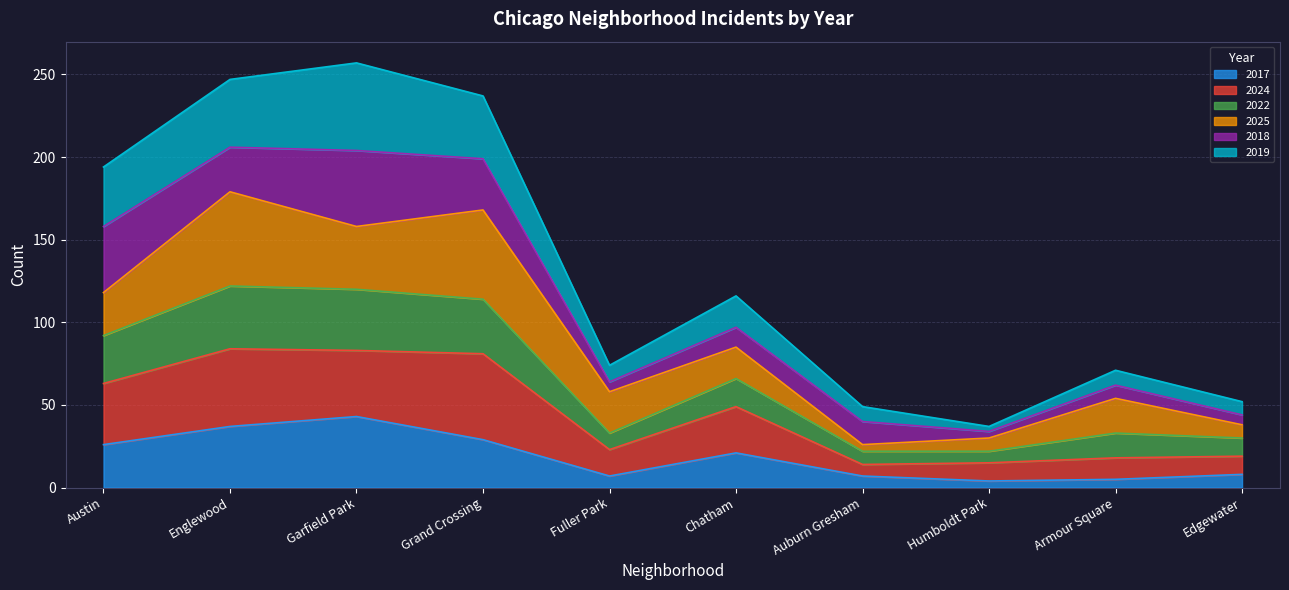

At which label does 2017 reach its peak?

Garfield Park